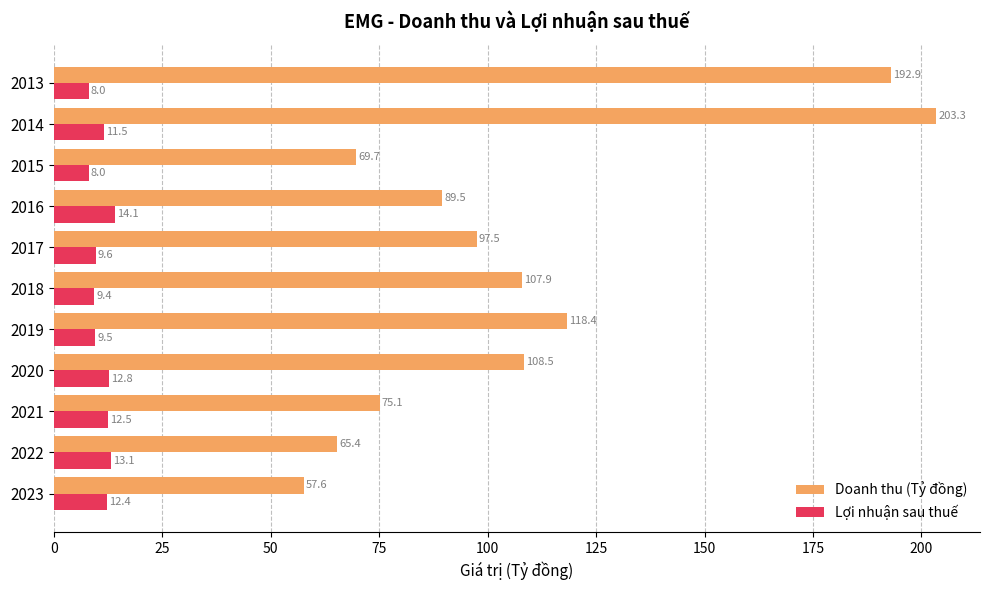

What is the sum of the Lợi nhuận sau thuế values at 2017 and 2023?

22.0